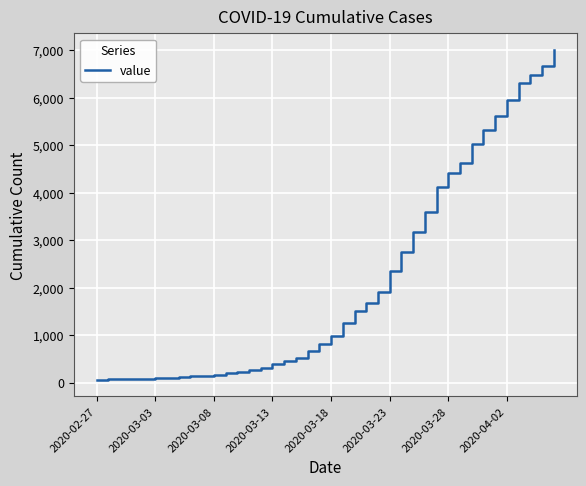

What is the difference between the maximum and minimum values?

6939